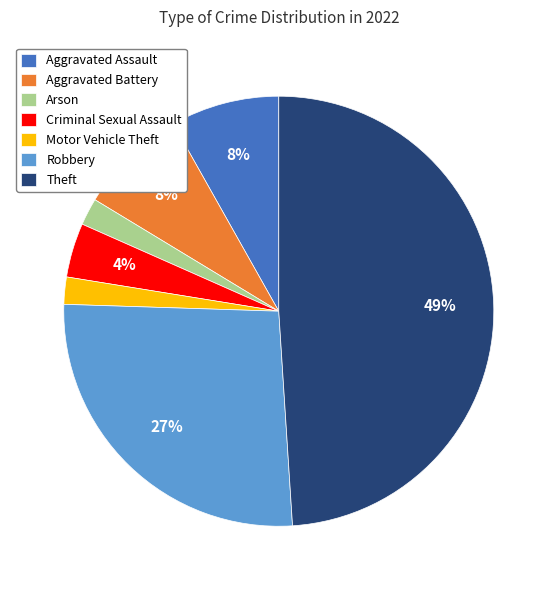

How many slices are in this pie chart?

7